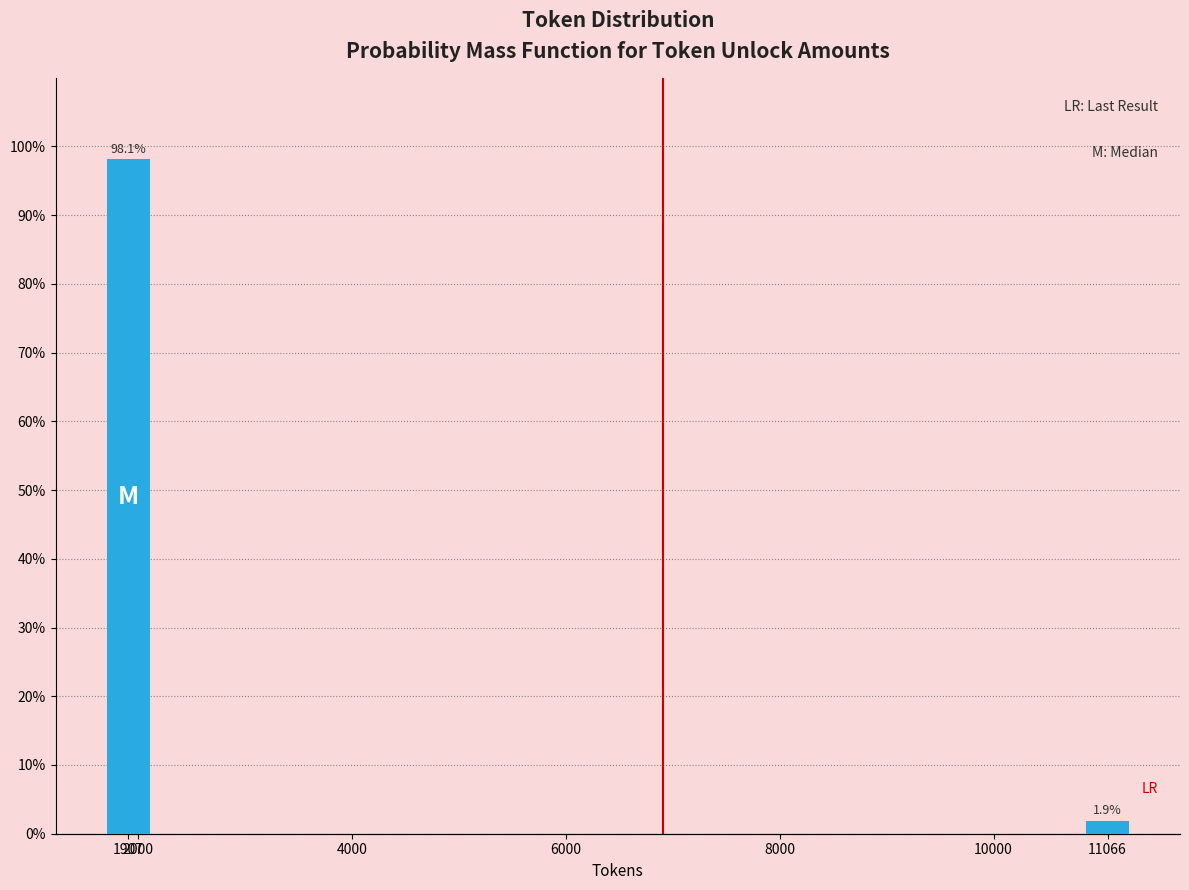

Does the chart contain any negative values?

No